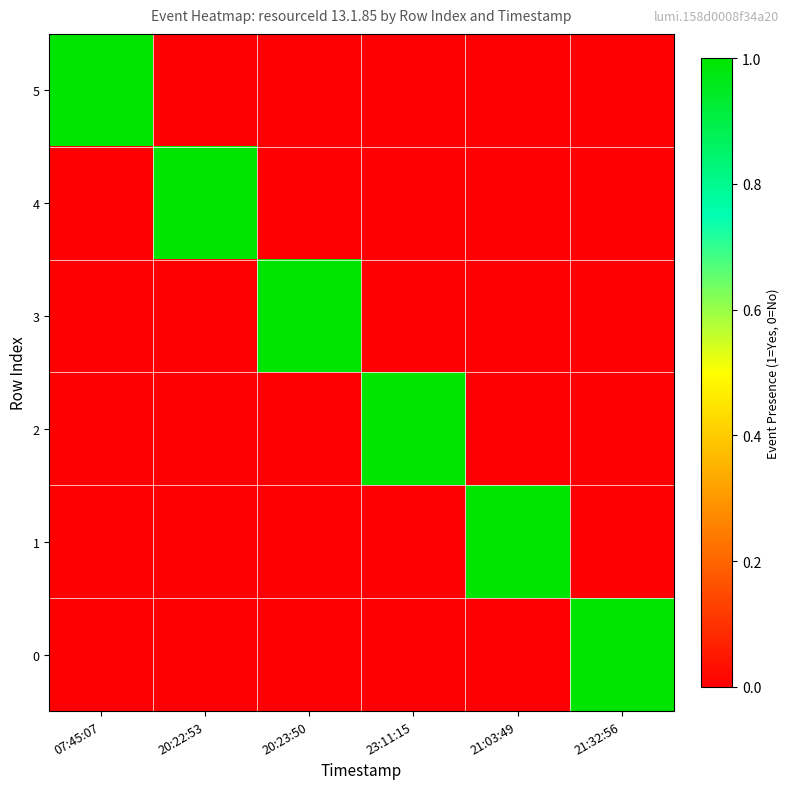

How many categories are shown in the chart?

6